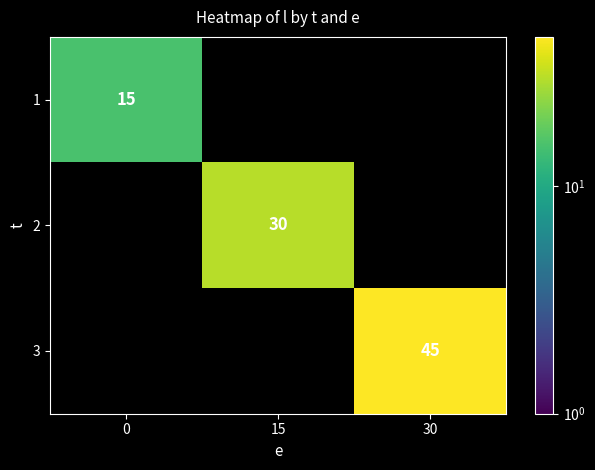

Is it true that 1 equals 15 at 0?

True